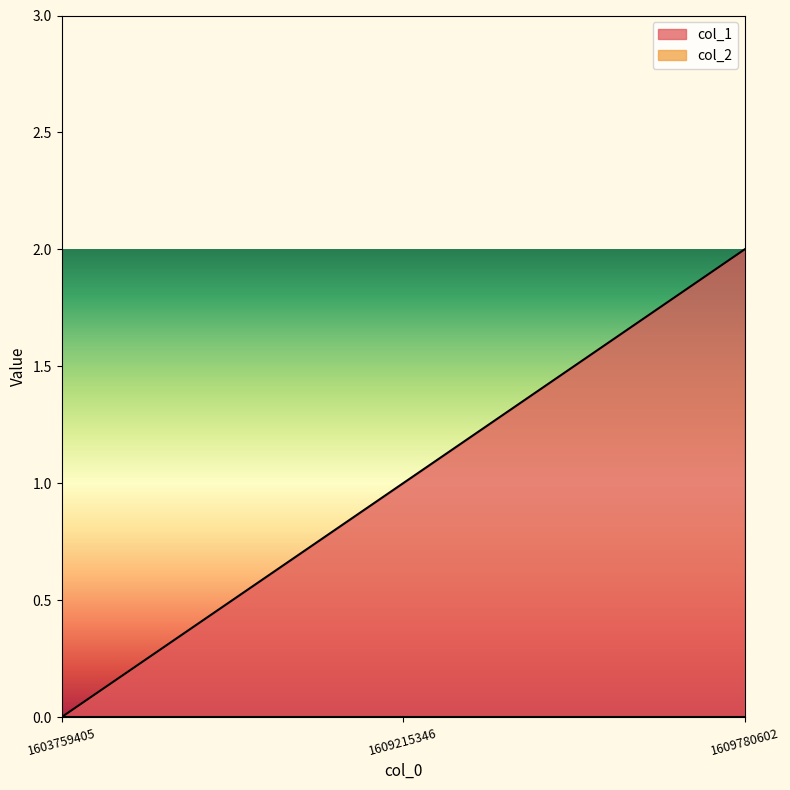

List the labels in order of value, largest first.

1609780602, 1609215346, 1603759405